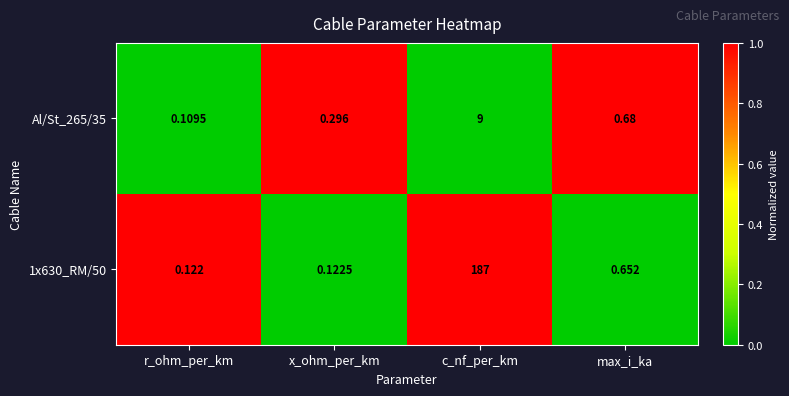

List the labels in order of 1x630_RM/50 value, largest first.

c_nf_per_km, max_i_ka, x_ohm_per_km, r_ohm_per_km